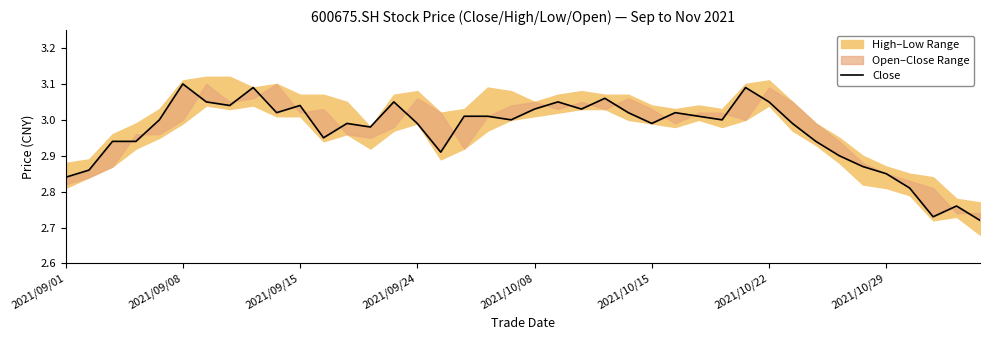

What is the minimum value shown in the chart?

2.7